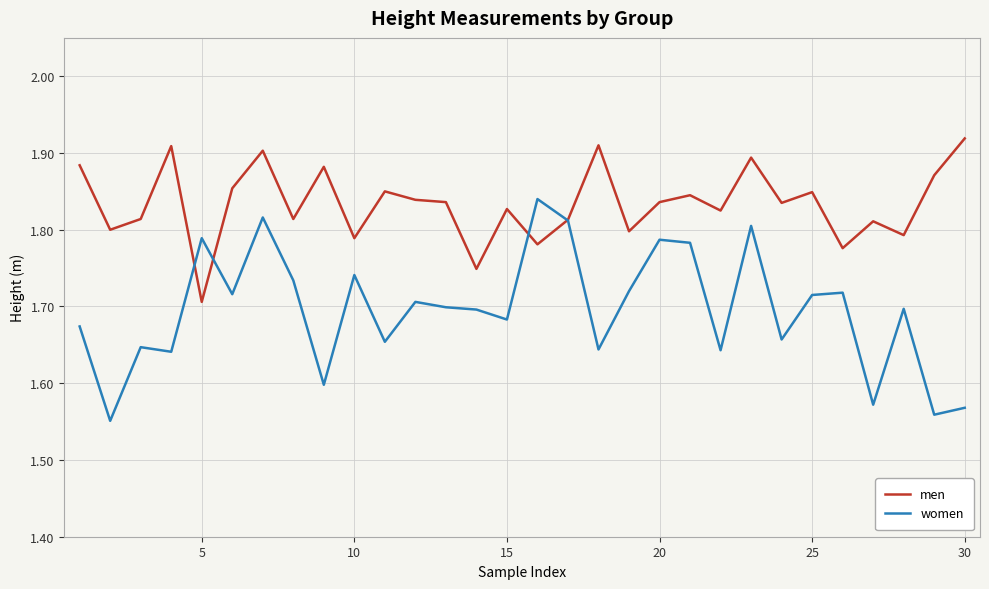

How many lines are shown in the chart?

2